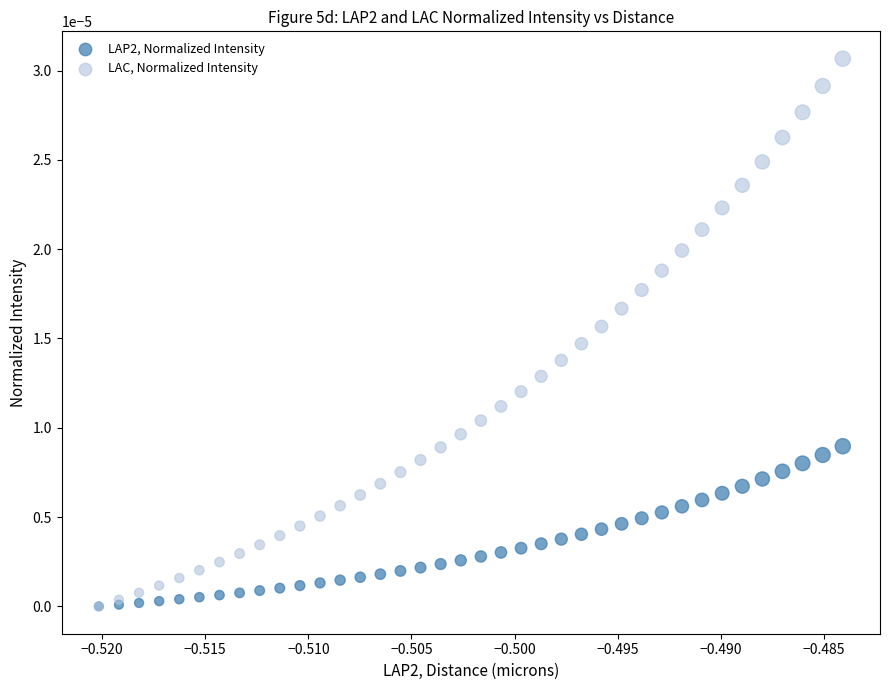

Which series reaches the maximum Y coordinate?

LAC, Normalized Intensity